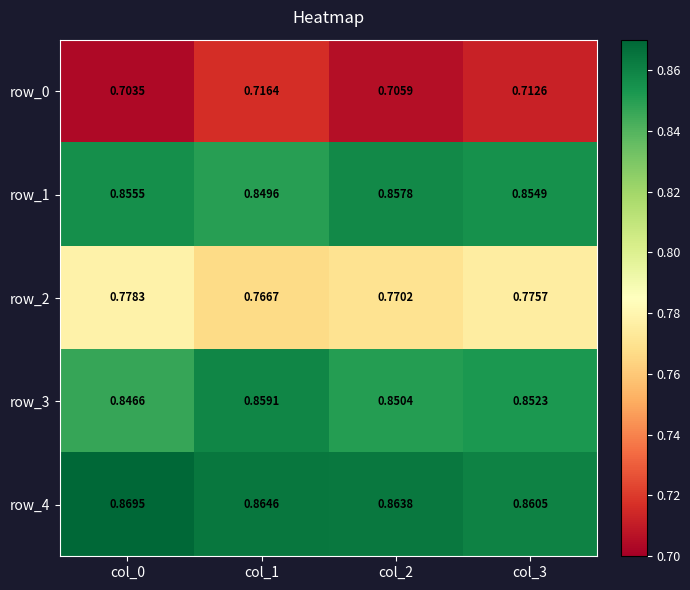

Where is row_3 nearest to the value 0?

col_0